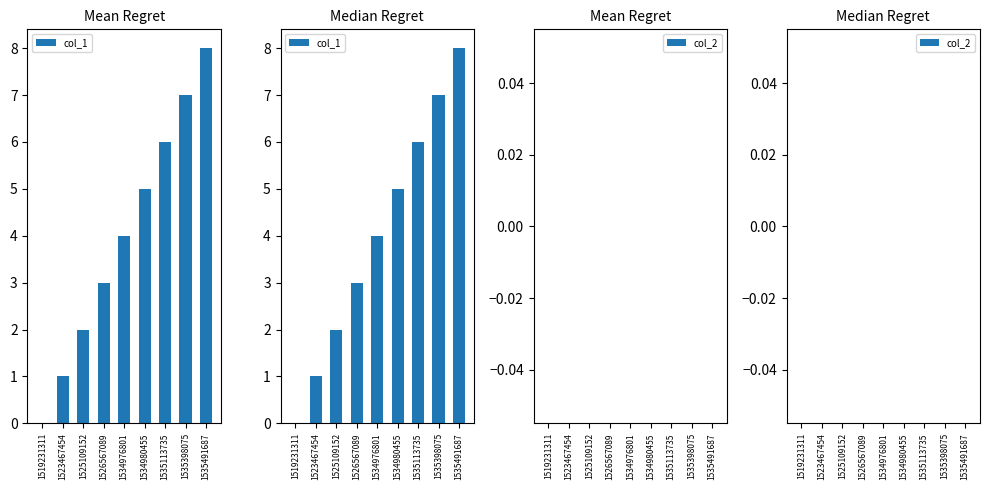

Which series has the largest range (max minus min)?

col_1